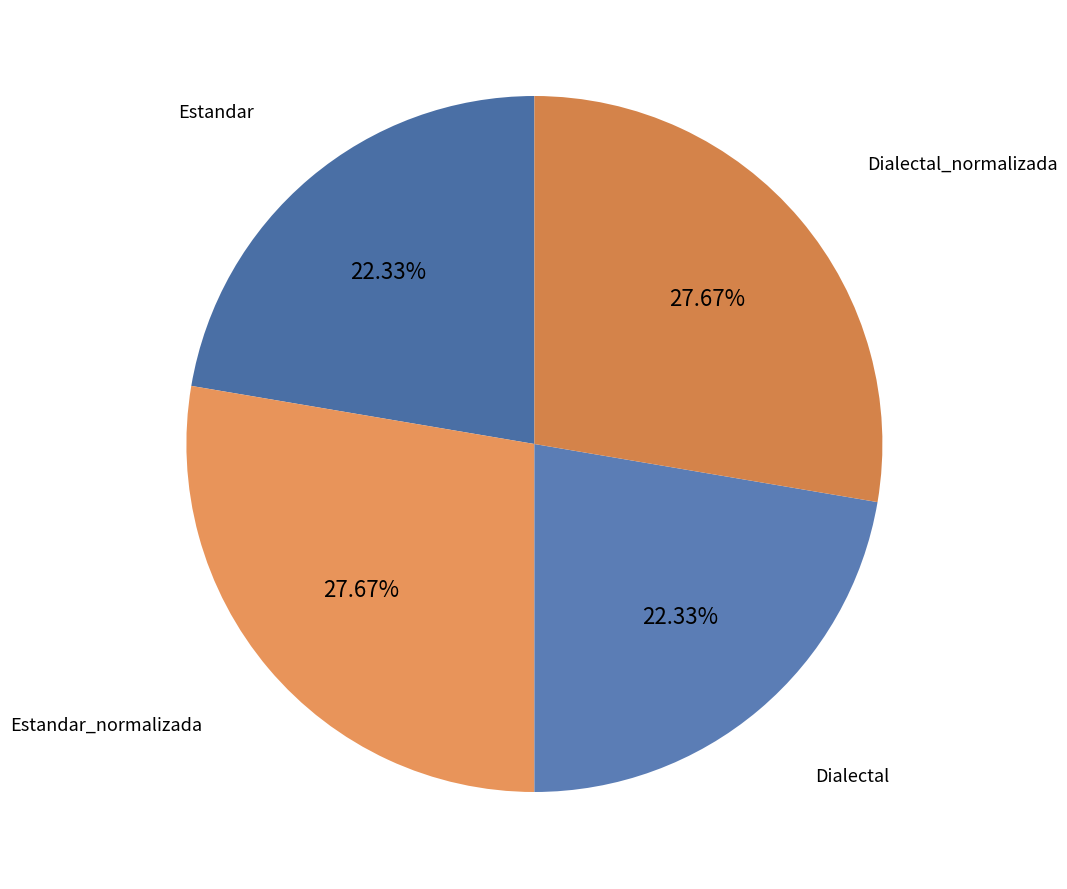

Count the number of slices in the pie.

4